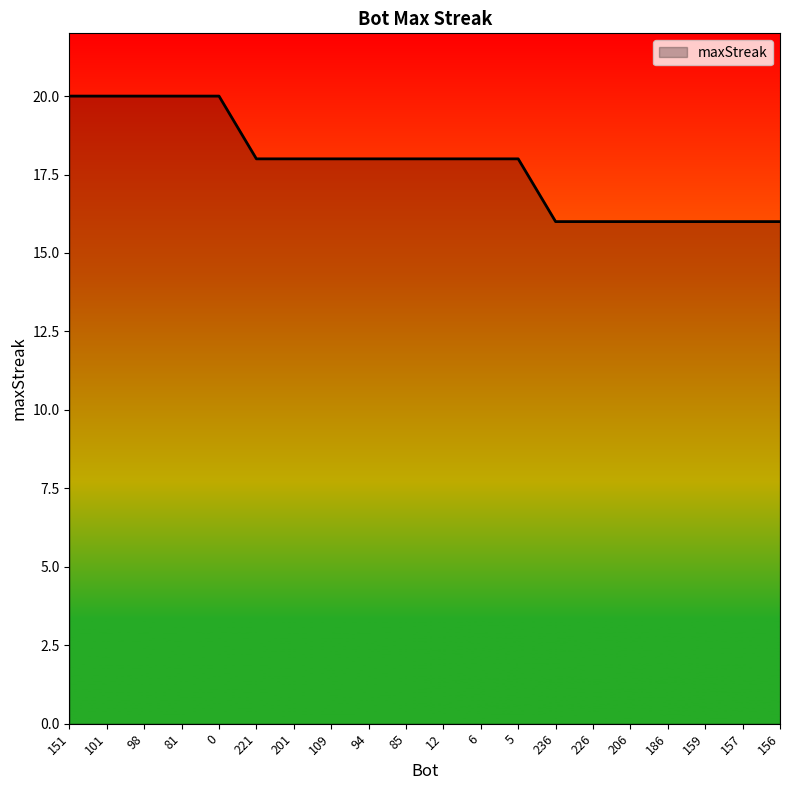

What is the ratio of the value at 157 to the value at 226?

1.0